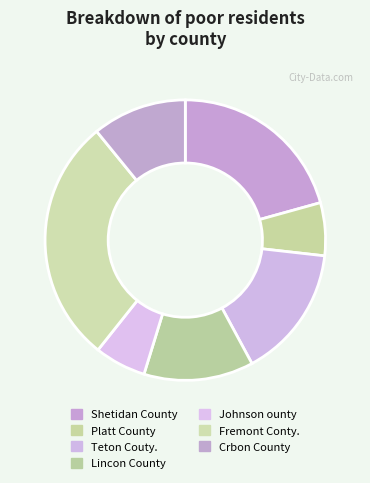

What percentage is the Shetidan County slice, to the nearest percent?

21%